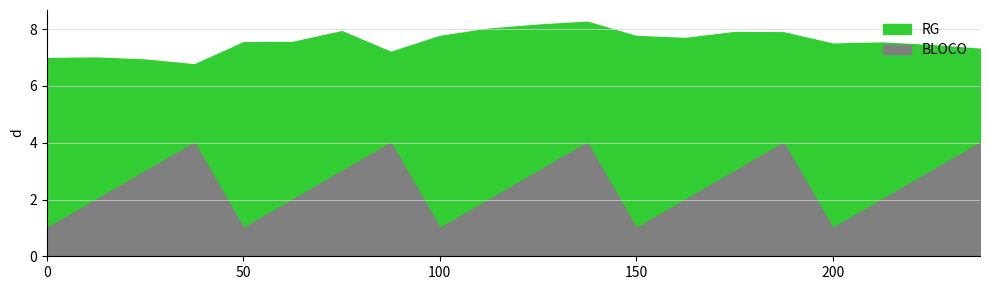

True or false: BLOCO and RG intersect in this chart.

False